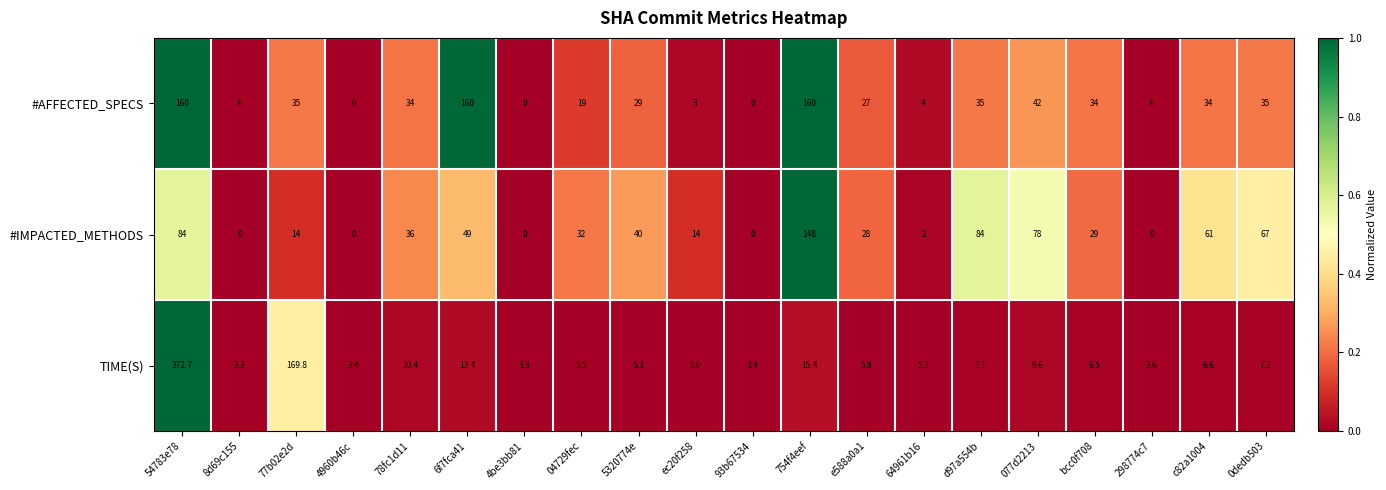

What is the spread (max minus min) of values at 77b02e2d?

155.8